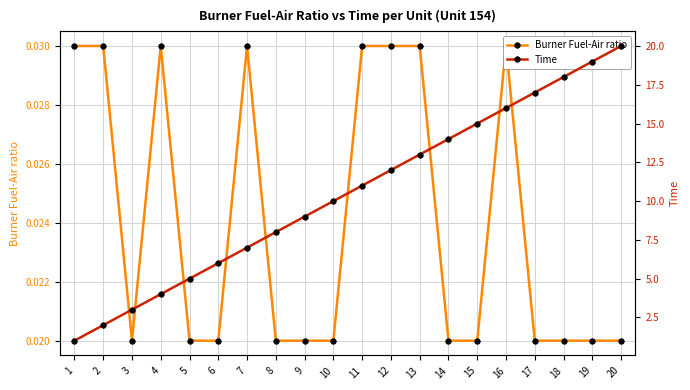

Is the value of Time at 11 greater than the value of Burner Fuel-Air ratio at 20?

Yes